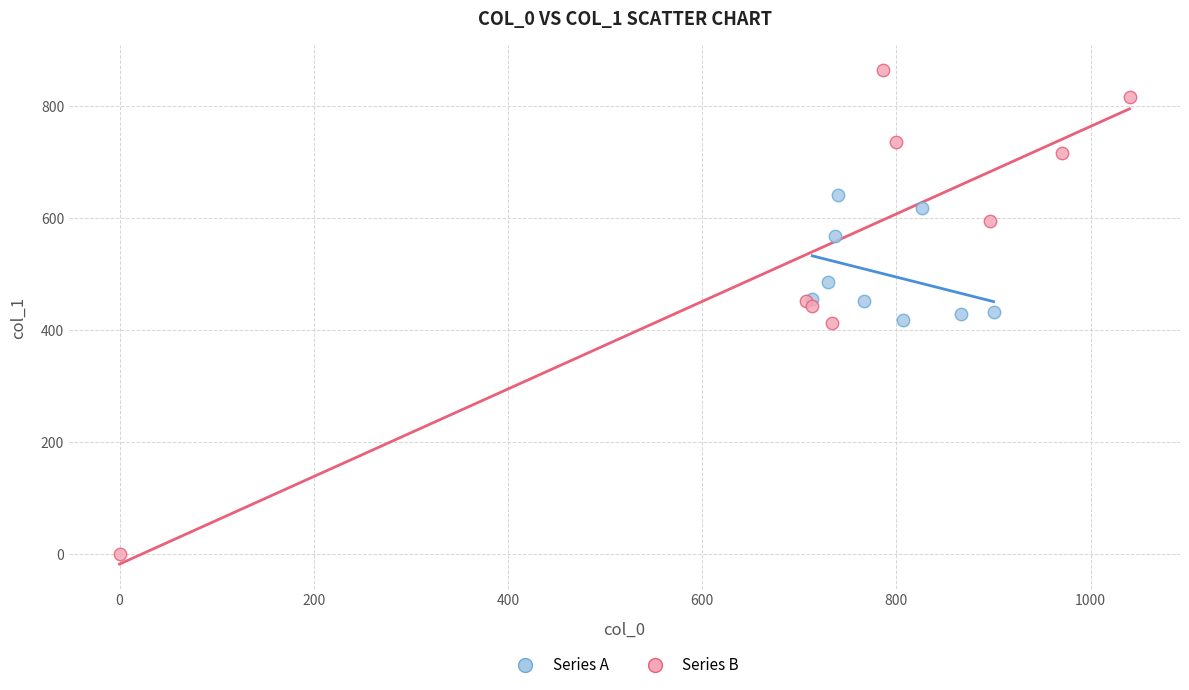

Which series has the largest Y range (max minus min)?

Series B